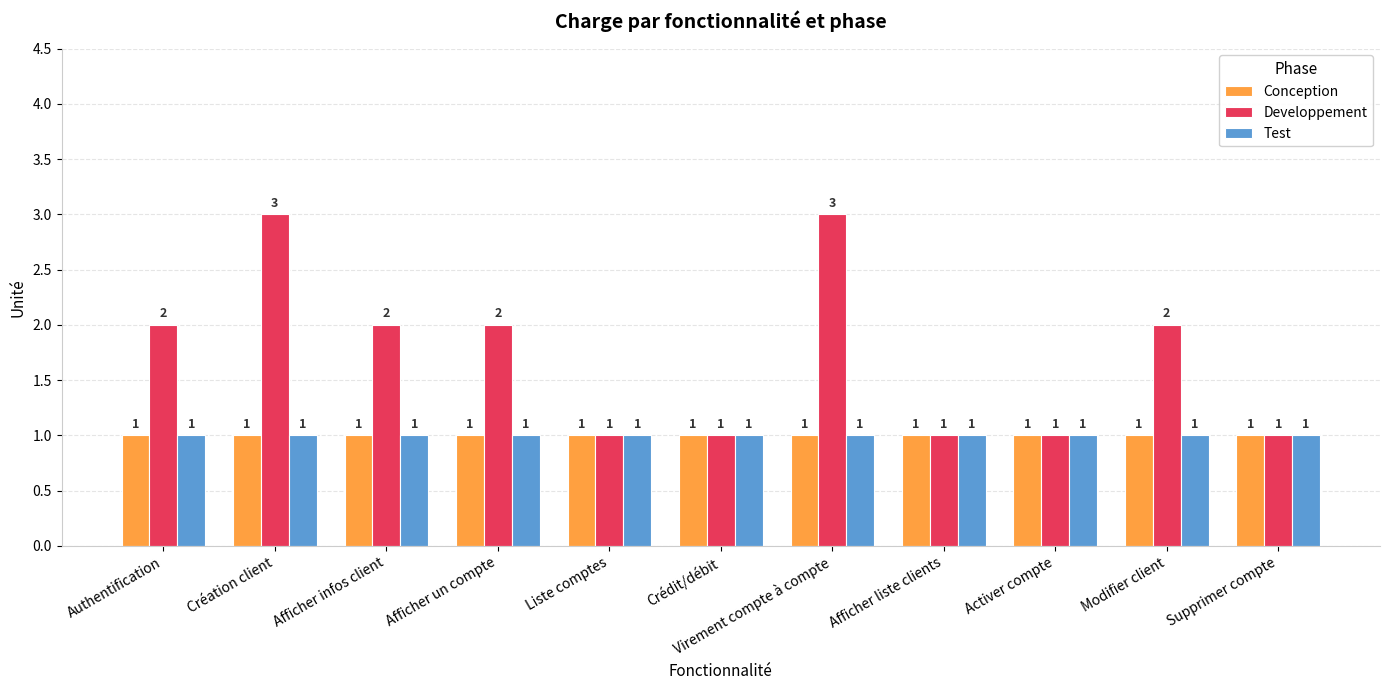

What is the sum of all Conception values?

11